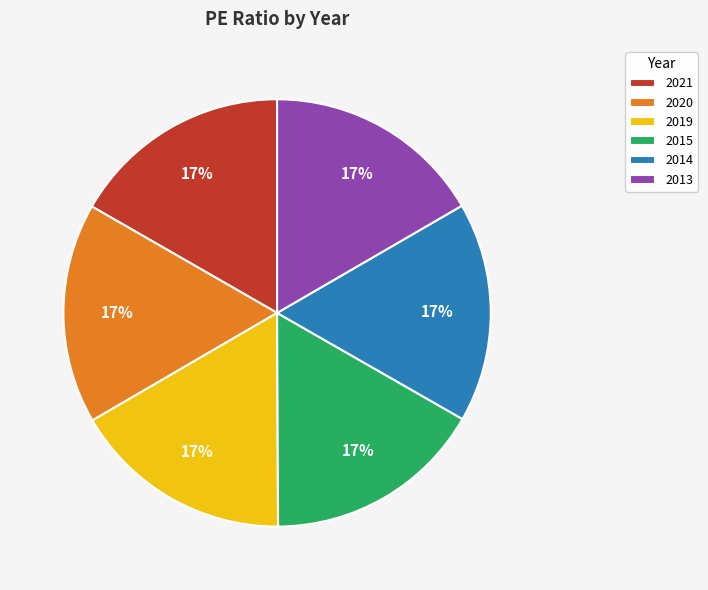

True or false: 2013 accounts for 29% of the total.

False